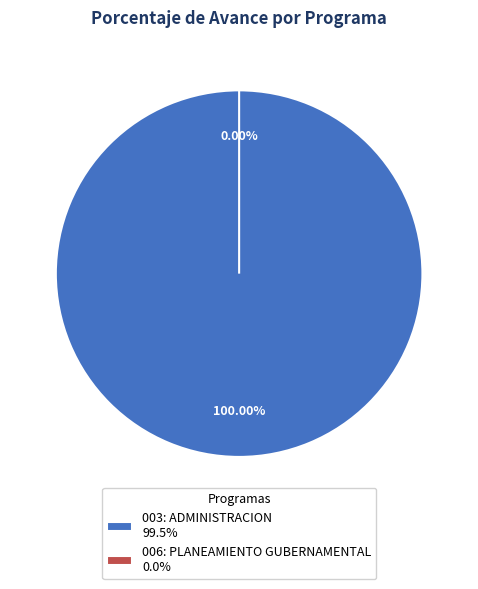

Which category has the biggest portion of the pie?

003: ADMINISTRACION